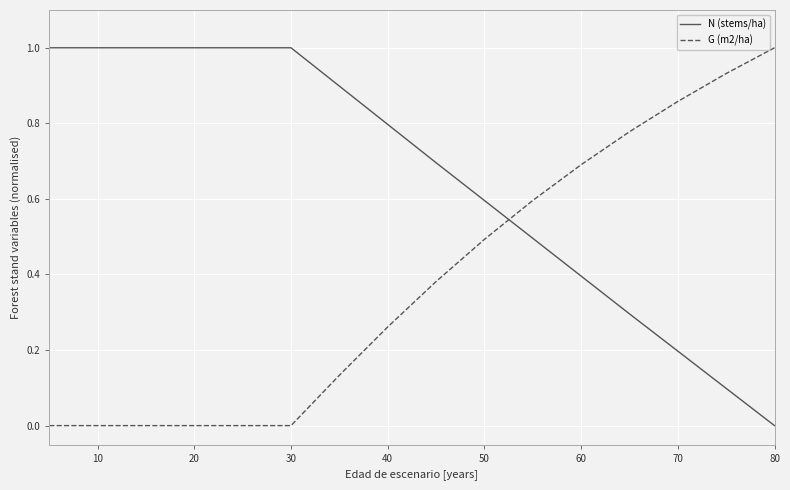

Is this an area chart (filled region under the line)?

No